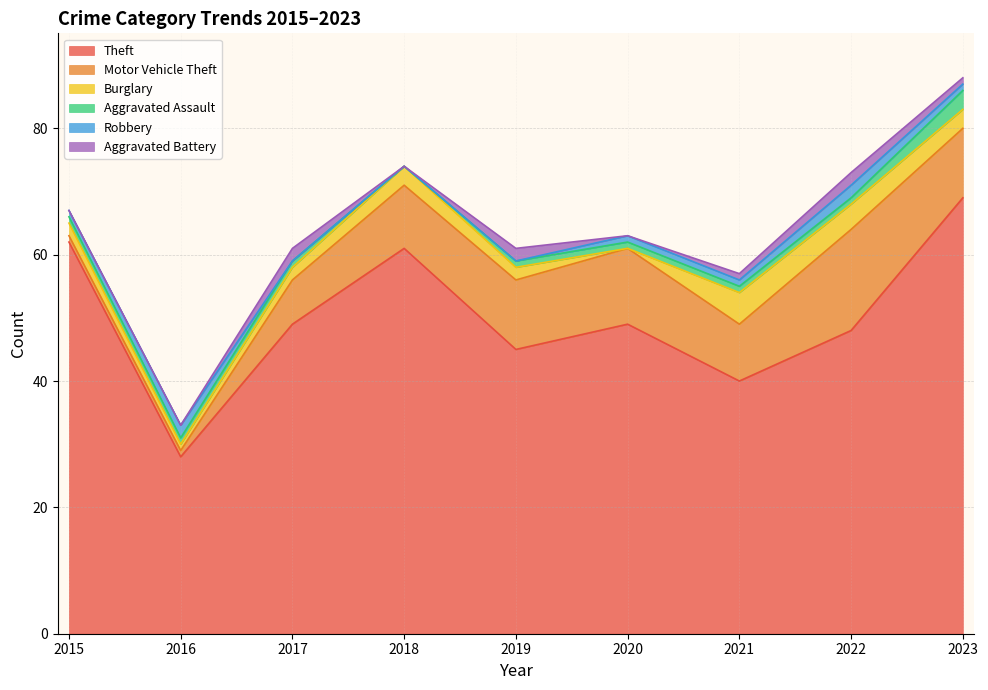

What is the maximum value shown in the chart?

69